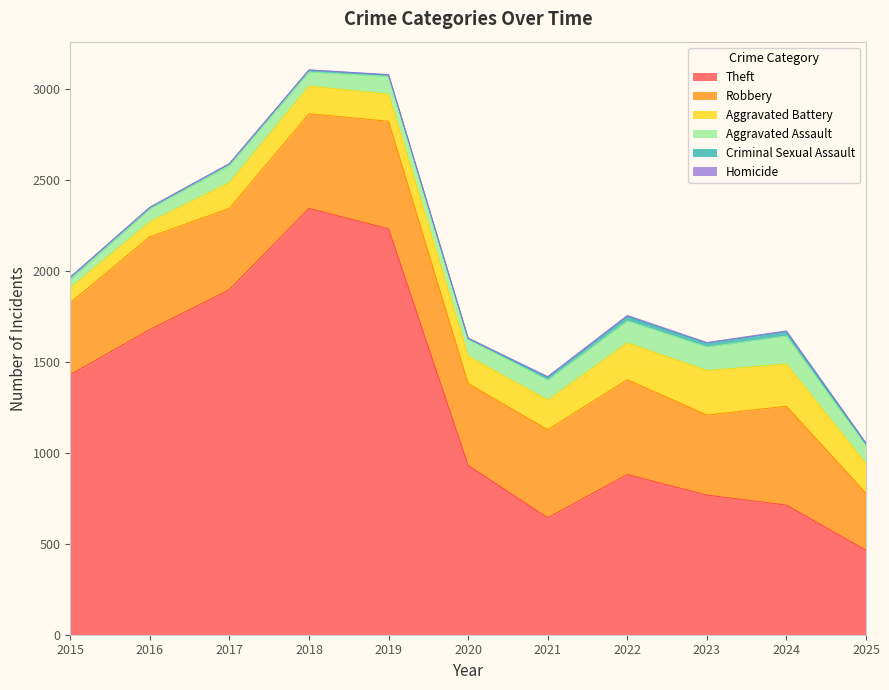

What is the spread (max minus min) of values at 2019?

2228